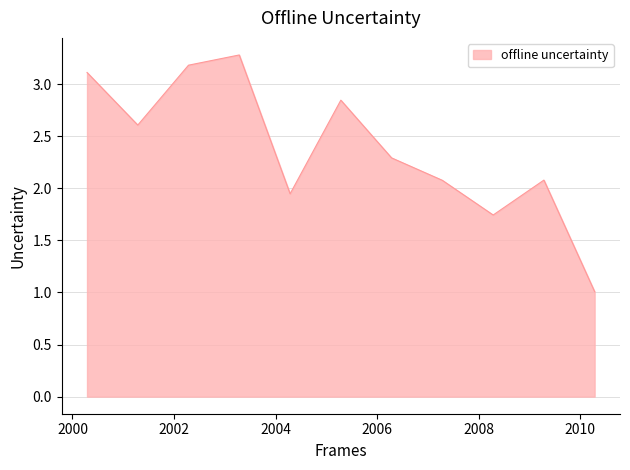

What is the maximum value shown in the chart?

3.3